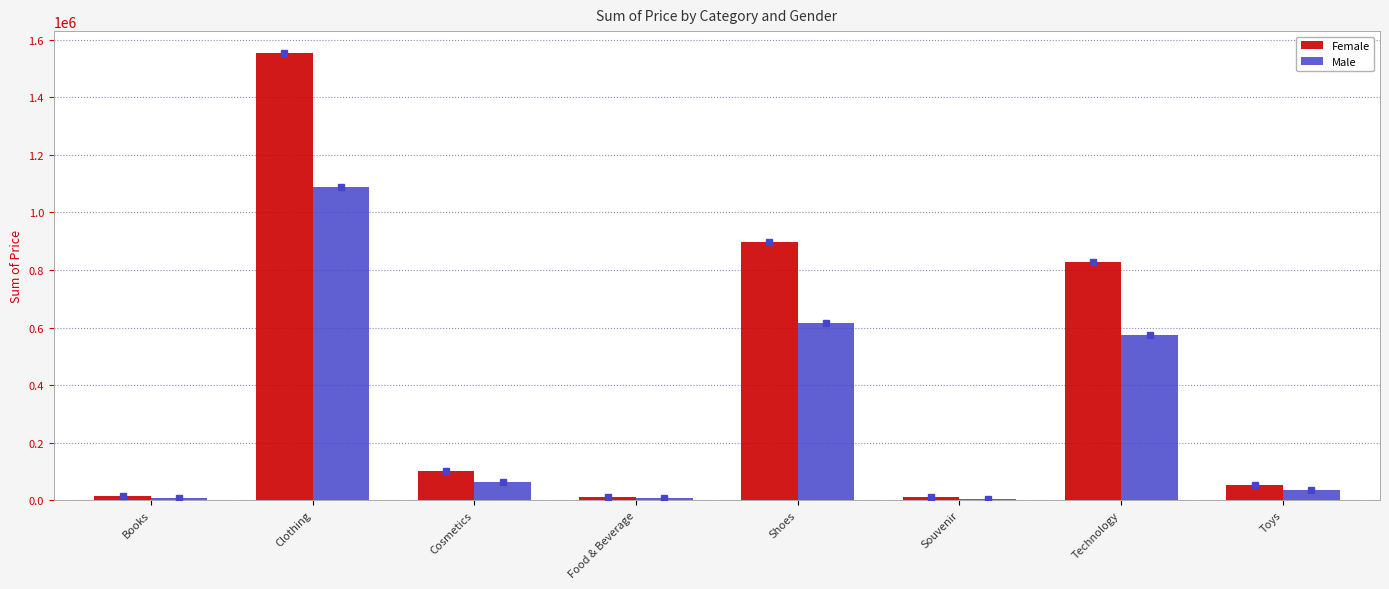

The value of Female at Shoes is 1537585.8. True or false?

False